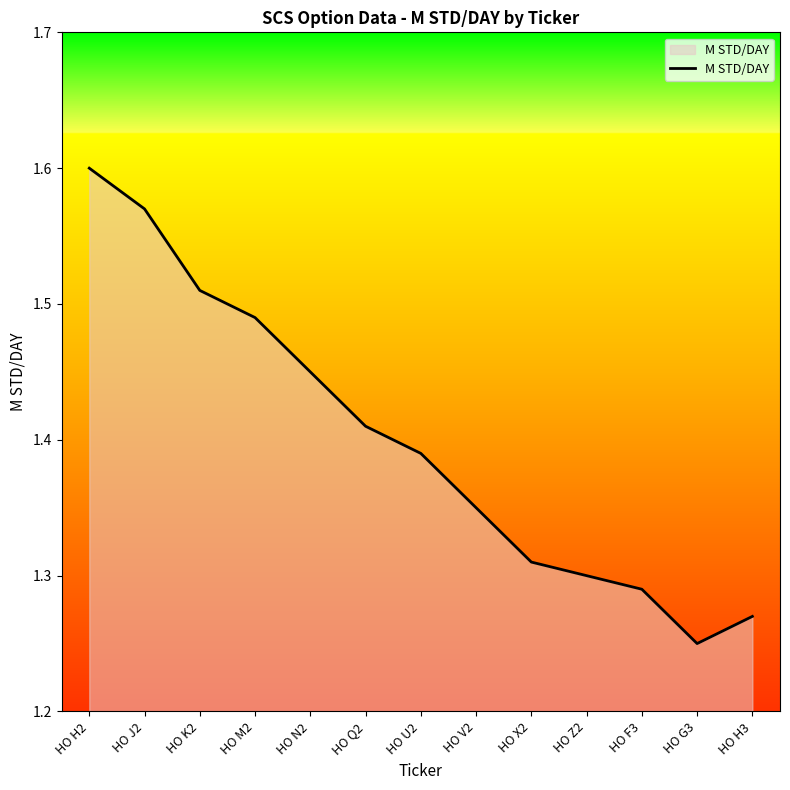

At which category does the chart reach its peak across all series?

HO H2